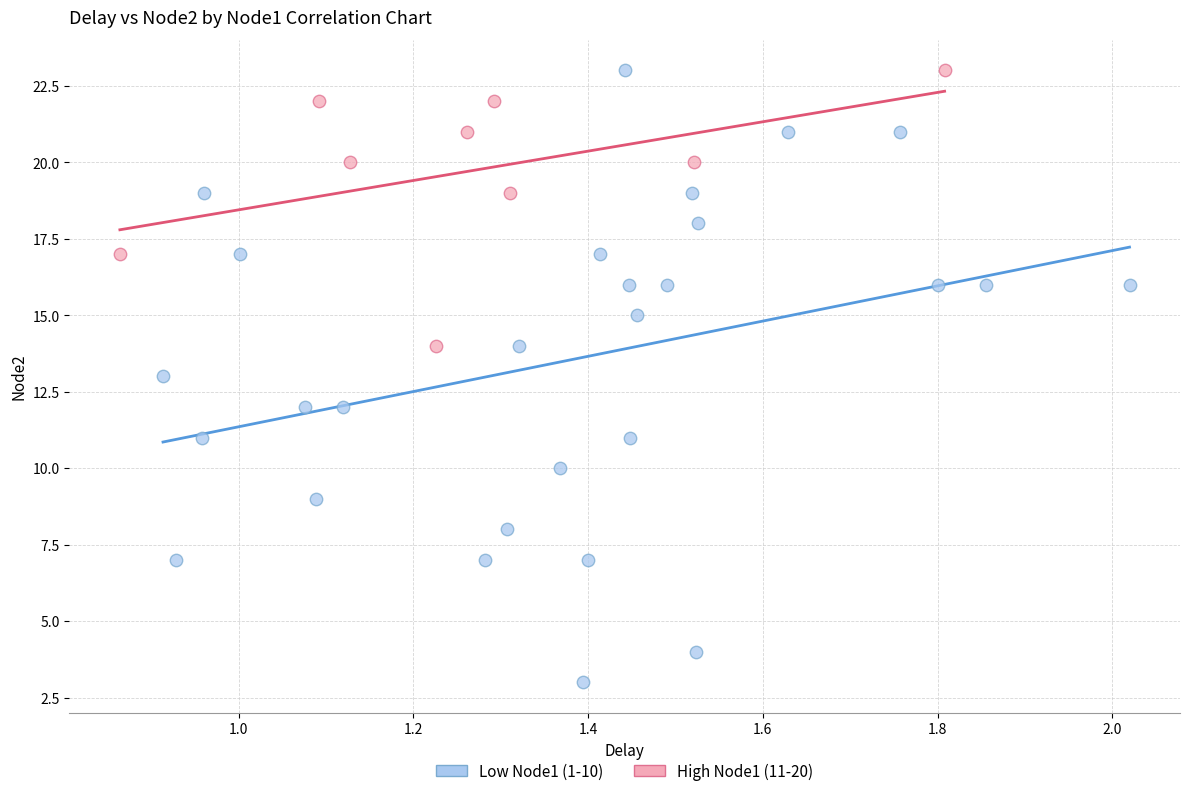

Which series has the largest Y range (max minus min)?

Low Node1 (1-10)